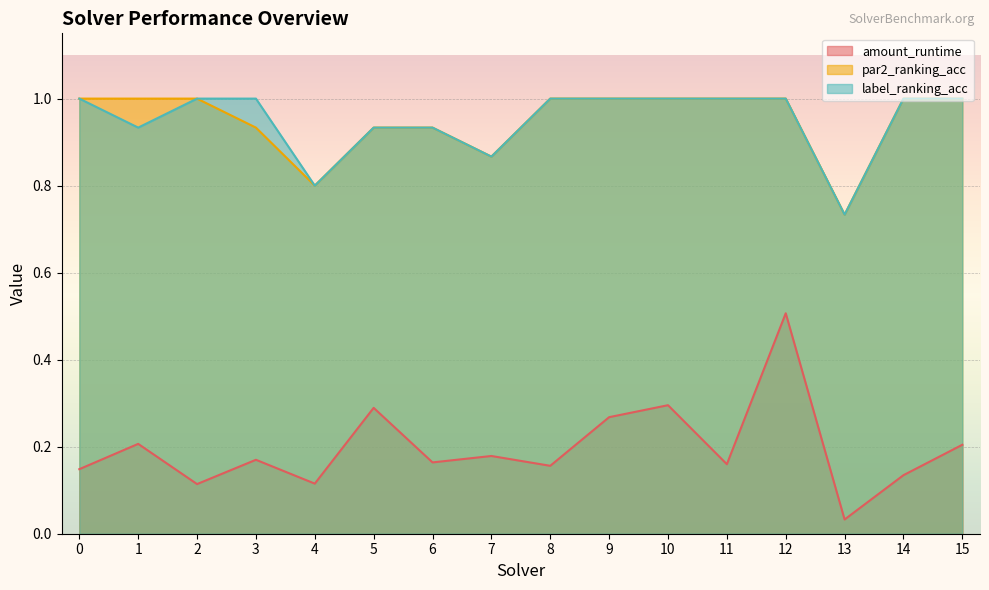

At 15, list the series in order from largest to smallest.

par2_ranking_acc, label_ranking_acc, amount_runtime